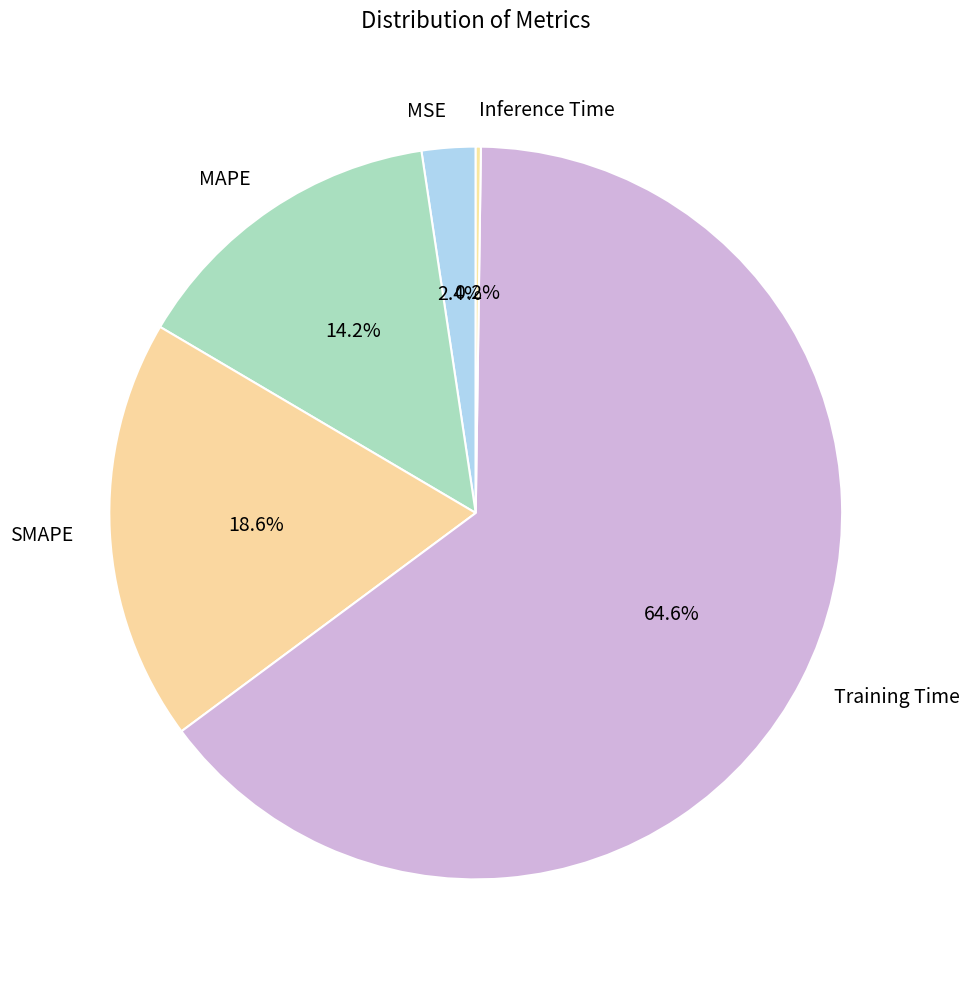

What percentage is the MSE slice, to the nearest percent?

2%